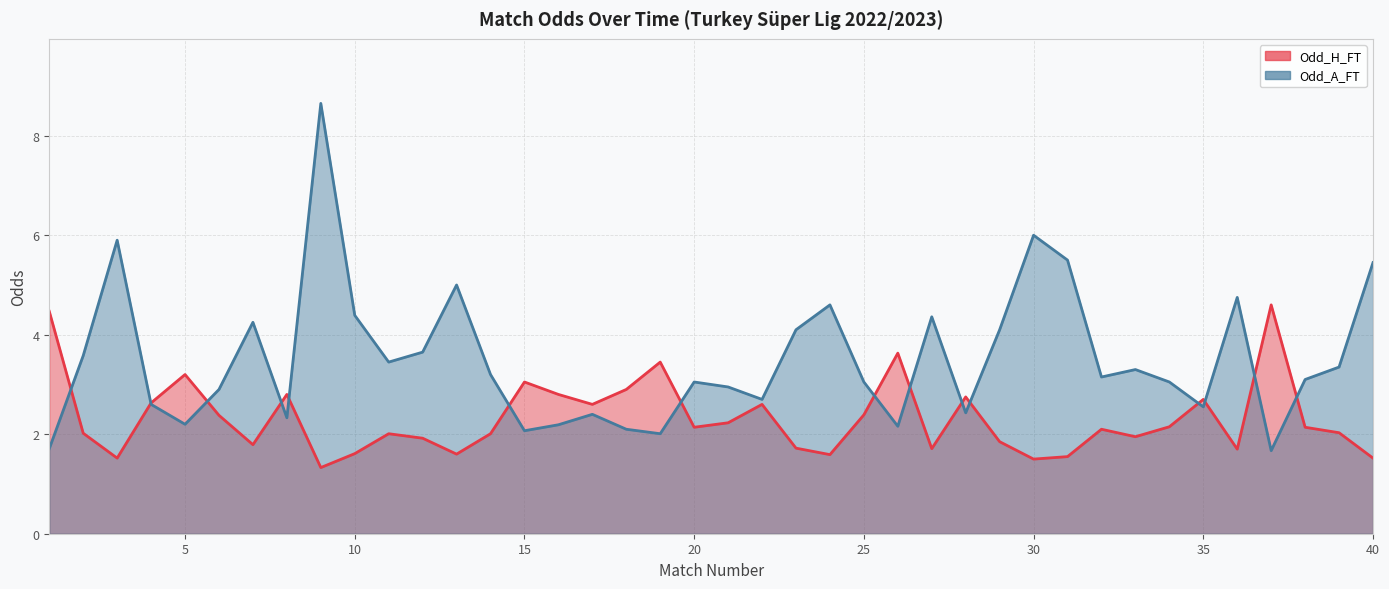

Where is the first local minimum for Odd_H_FT?

3